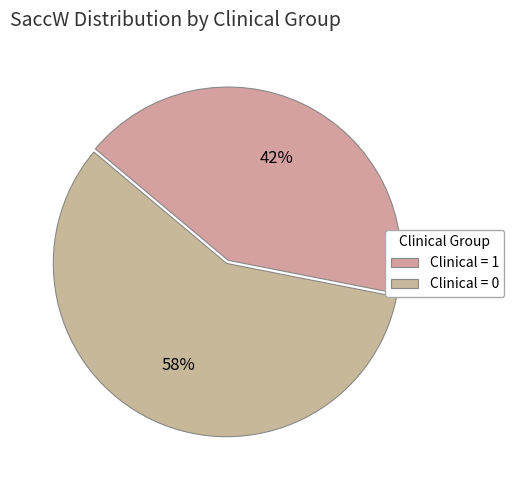

Which slice is the largest?

Clinical = 0